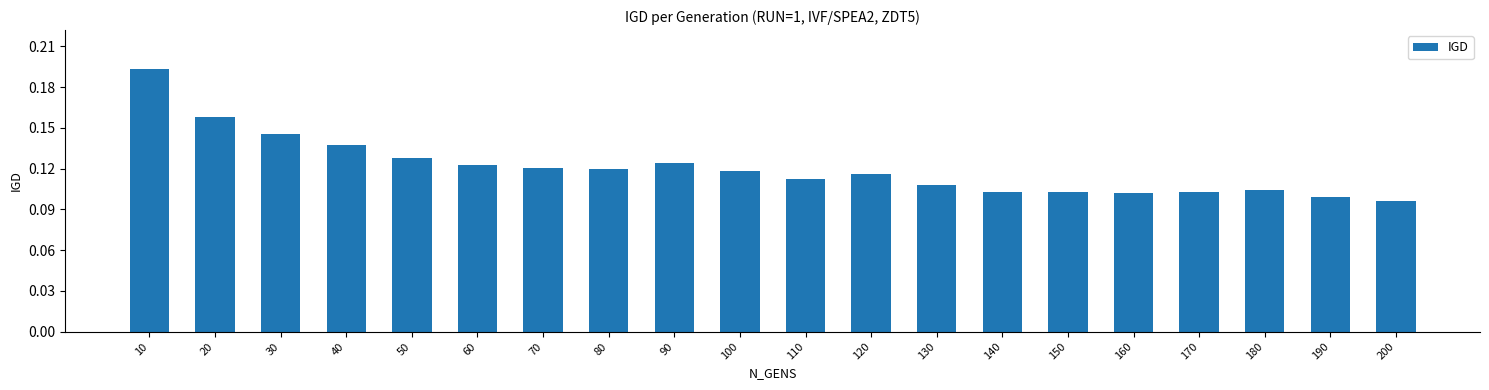

Count the values in the range 0 to 1.

20